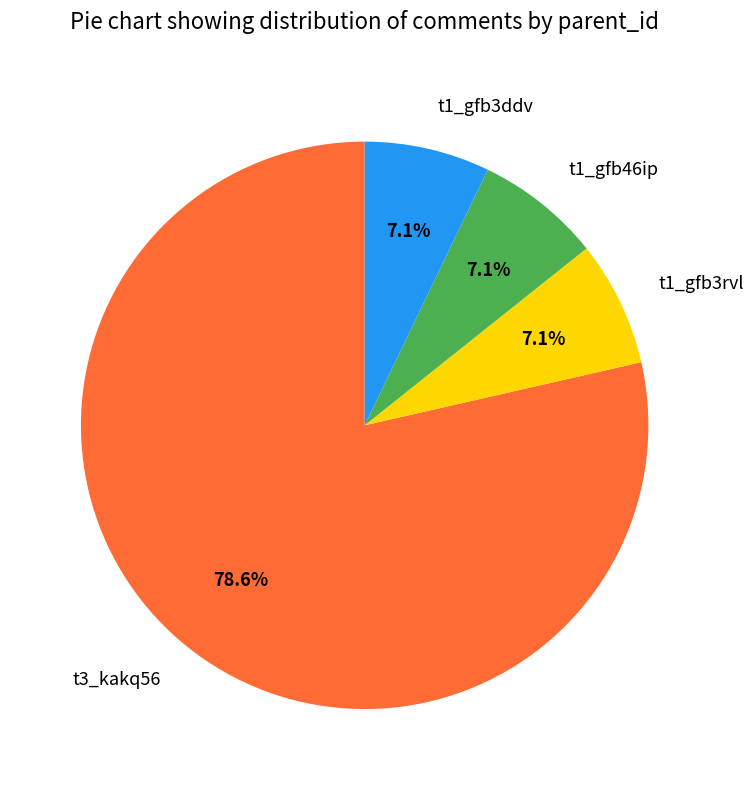

What percentage is NOT represented by t1_gfb3rvl?

92.9%